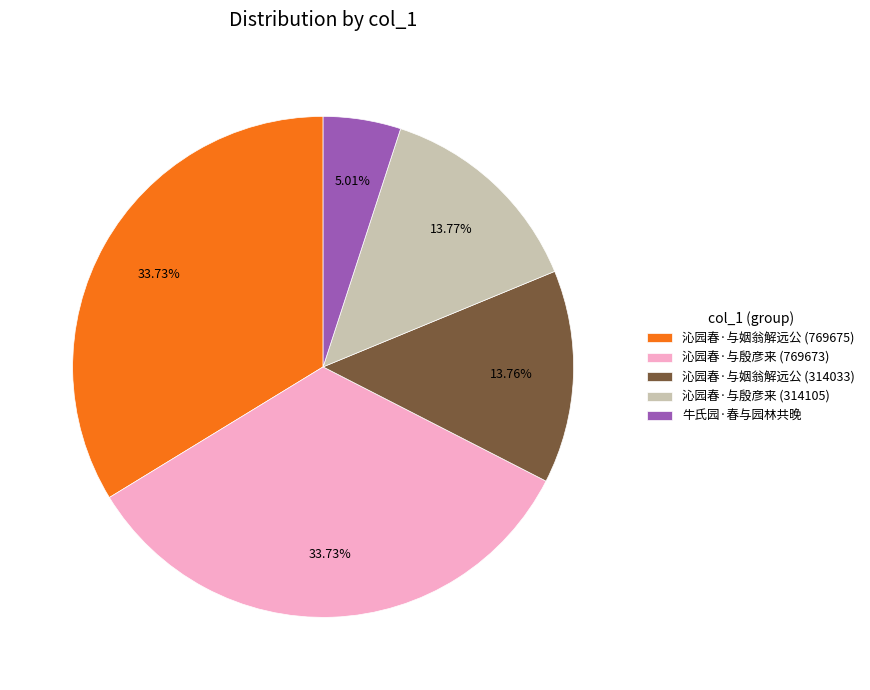

Combined, what portion of the pie is 沁园春·与殷彦来 (314105) and 沁园春·与殷彦来 (769673)?

47.5%